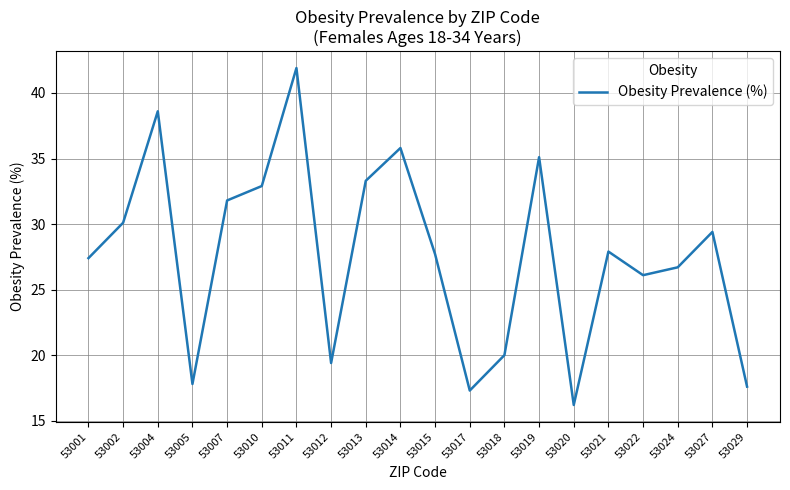

What is the change in value from 53013 to 53014?

+2.5